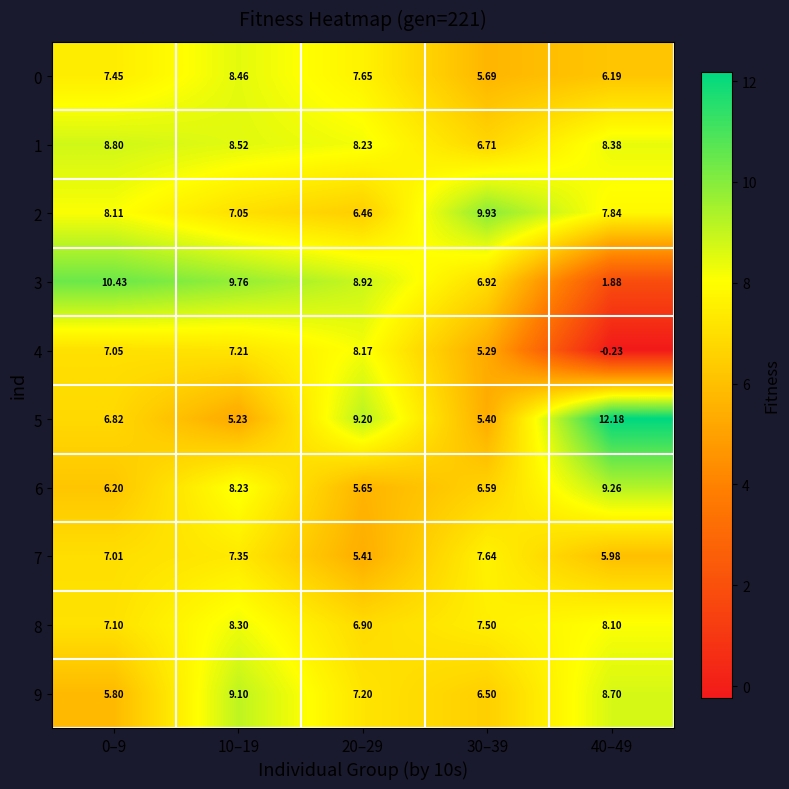

Is the value of 7 at 0–9 greater than the value of 9 at 0–9?

Yes